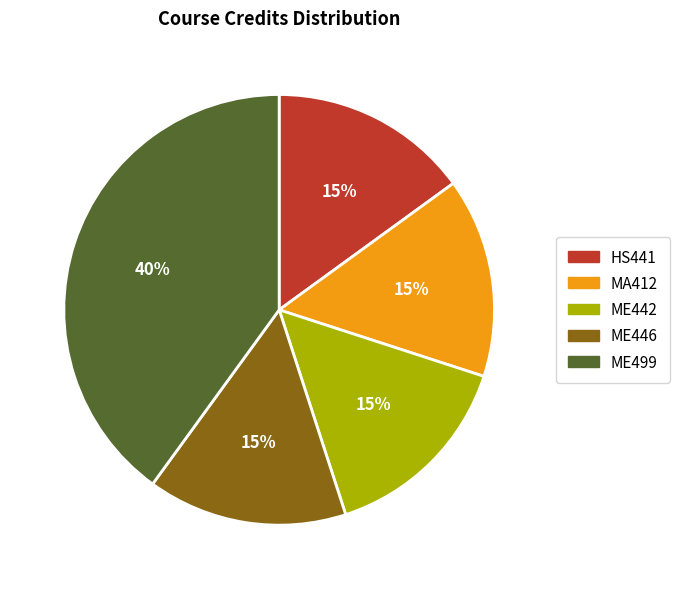

Combined, do MA412 and HS441 account for over 50%?

No